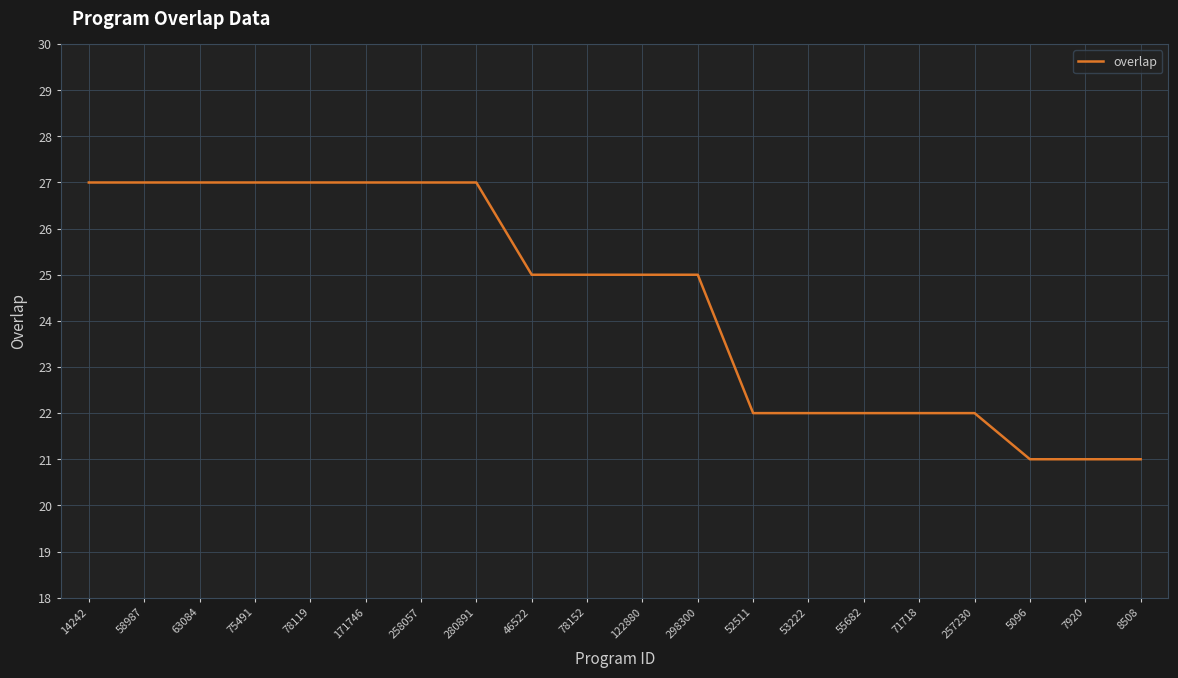

Approximately how many times larger is the value at 298300 compared to 78152?

1.0